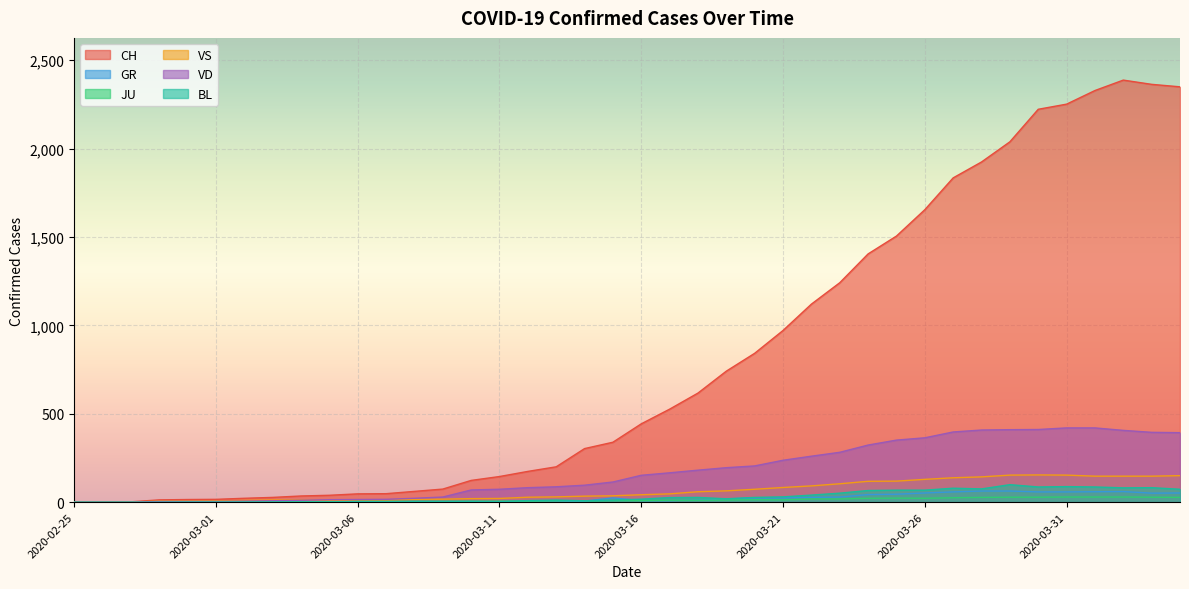

At how many categories does at least one series exceed 1167?

13